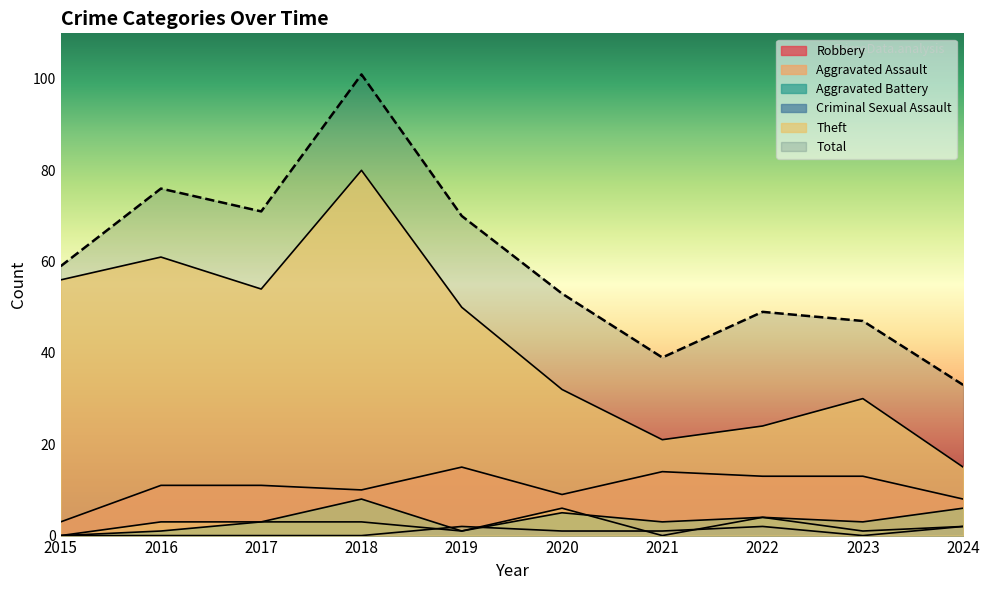

Does the chart have visible grid lines?

No